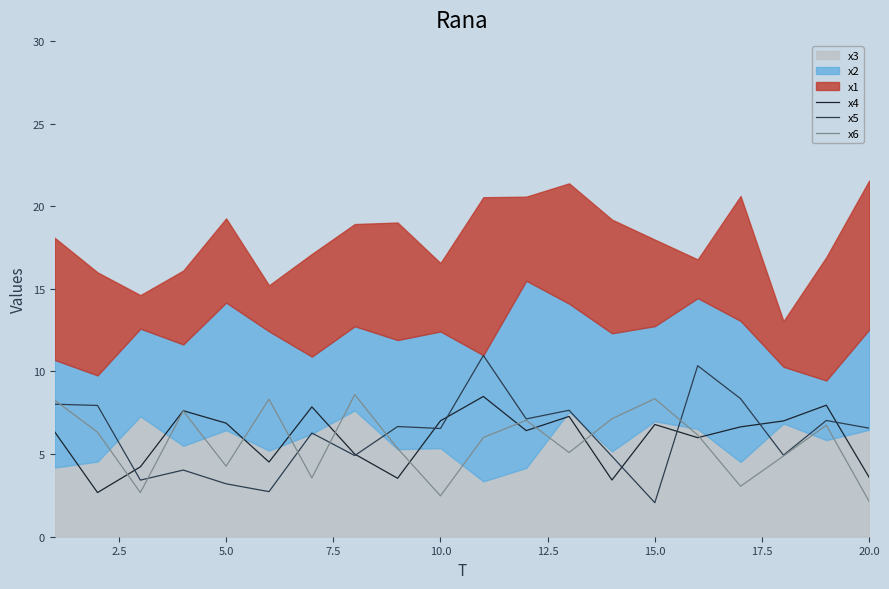

How many interior local peaks does the x6 series have?

6